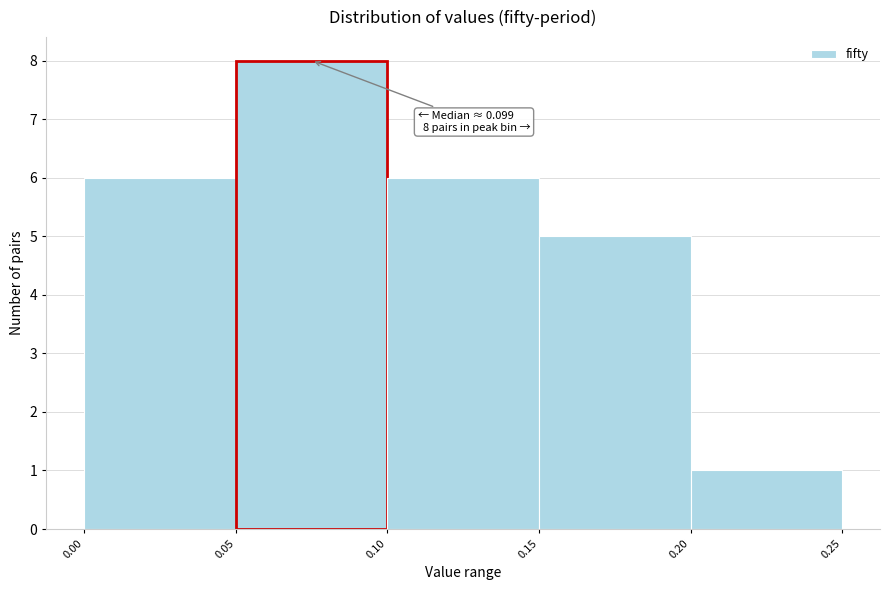

Over which range of the x-axis is the bar tallest?

0.05 to 0.10